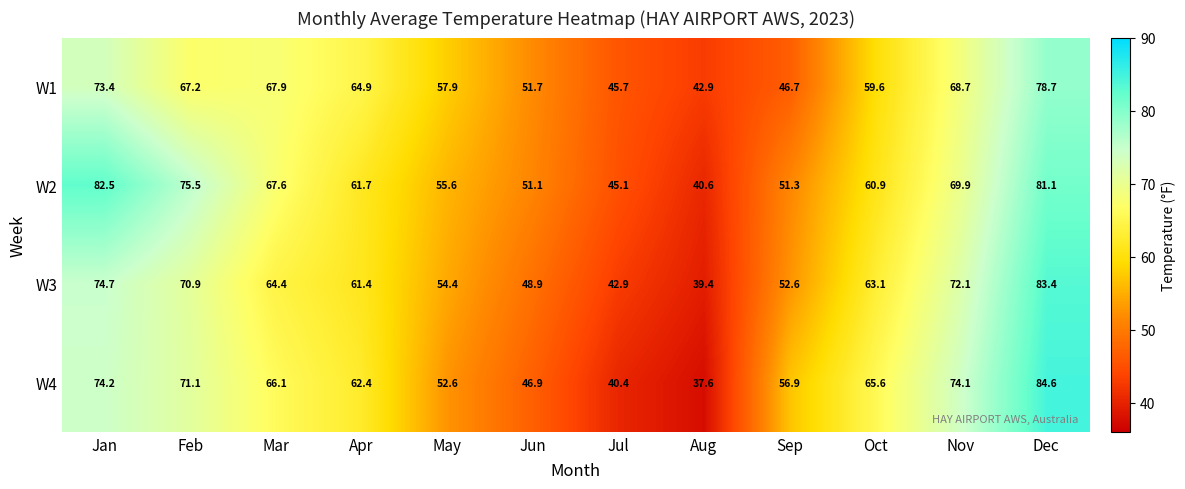

Count the number of data series in this chart.

4